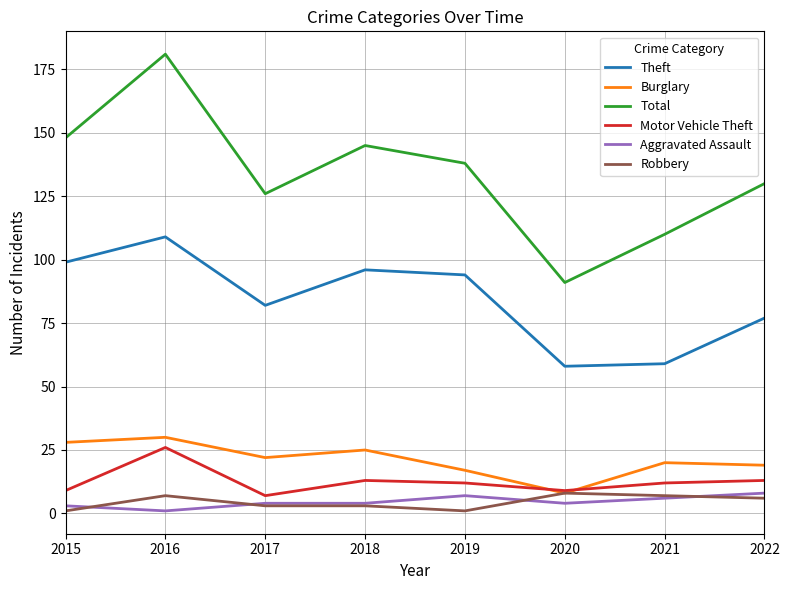

Which series has the largest total across all categories?

Total